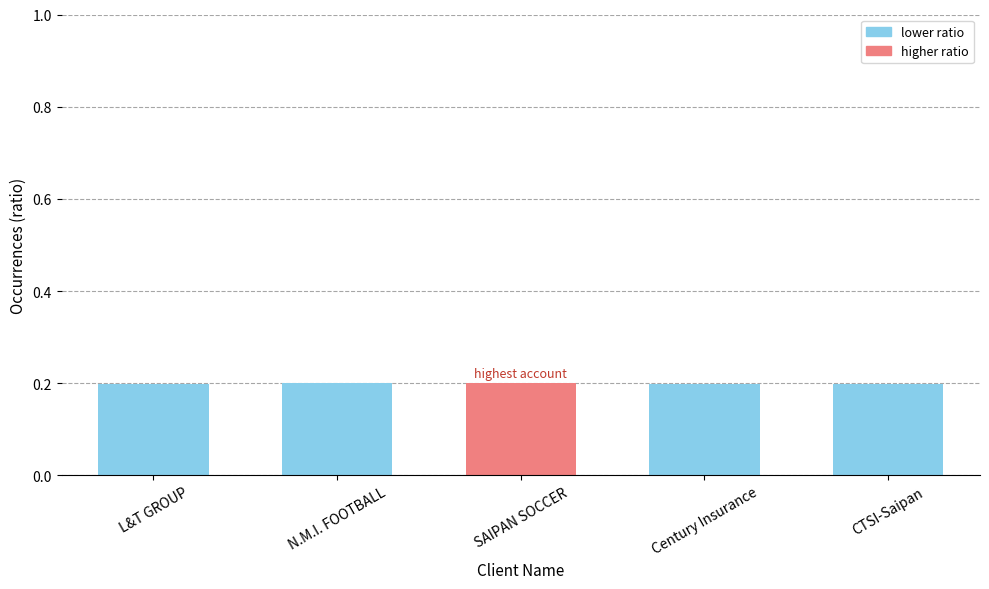

True or false: the data shows 0.2 at CTSI-Saipan.

True